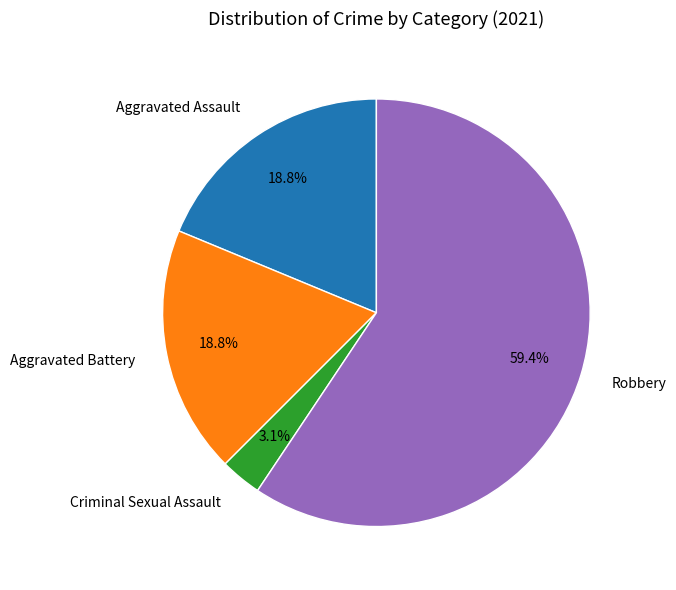

Between Criminal Sexual Assault and Robbery, which is larger?

Robbery